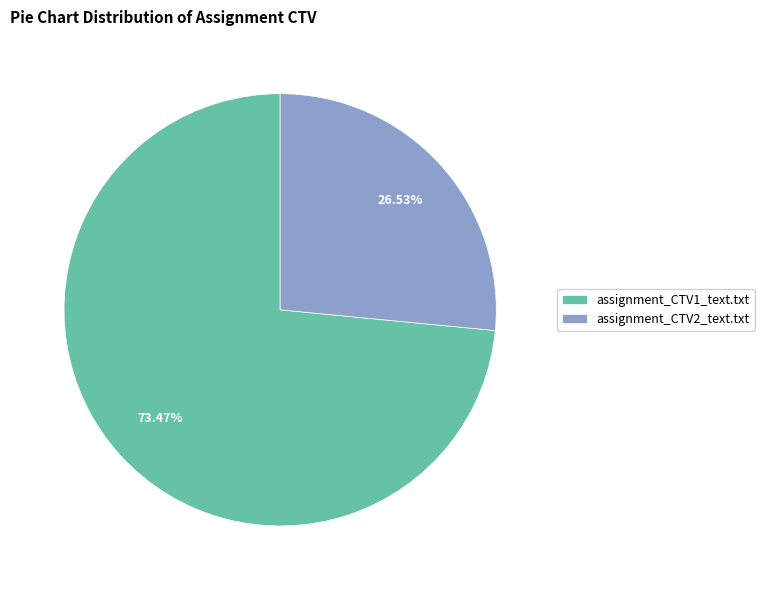

Does assignment_CTV1_text.txt account for over 50% of the chart?

Yes